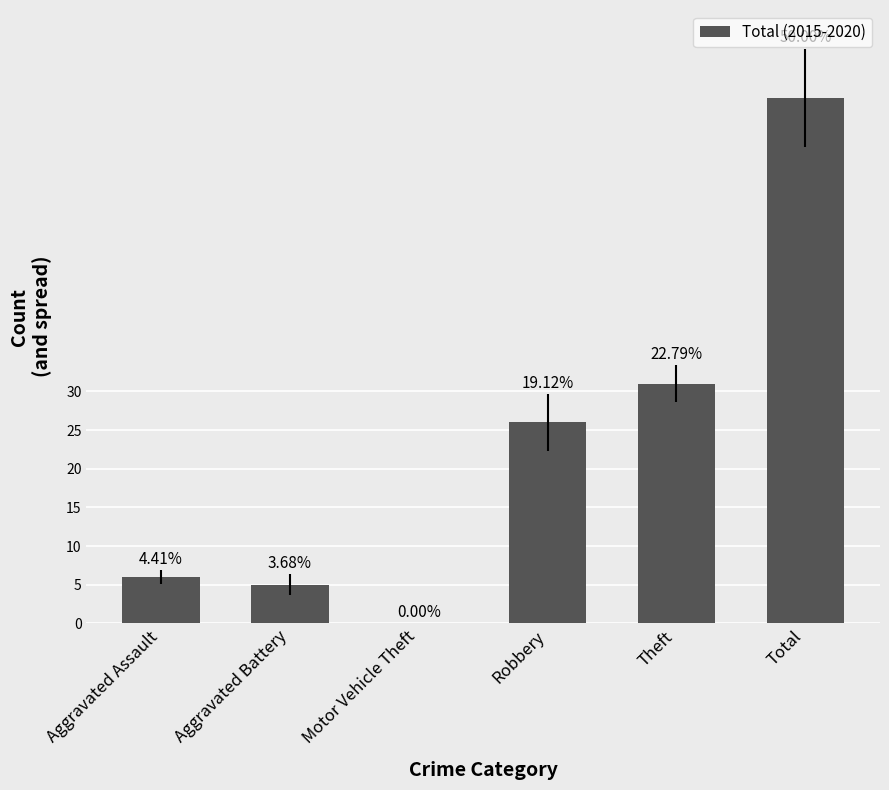

The value at Aggravated Battery is 1. True or false?

False